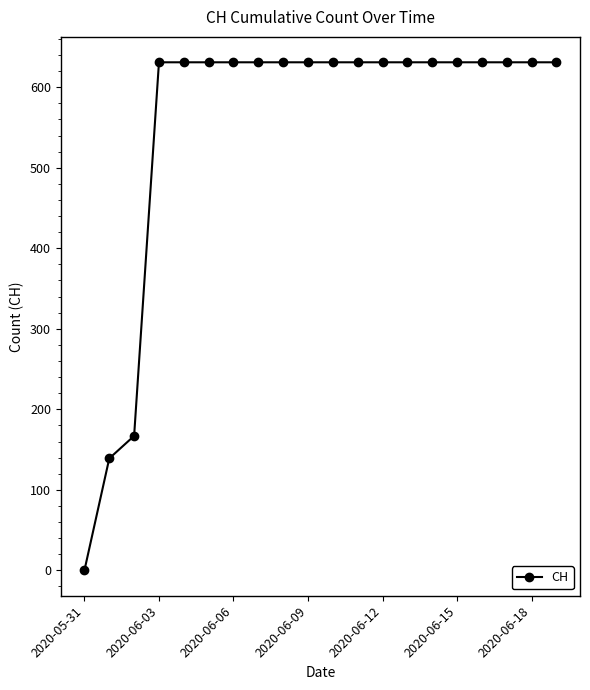

What is the value of the 9th point from the left?

631